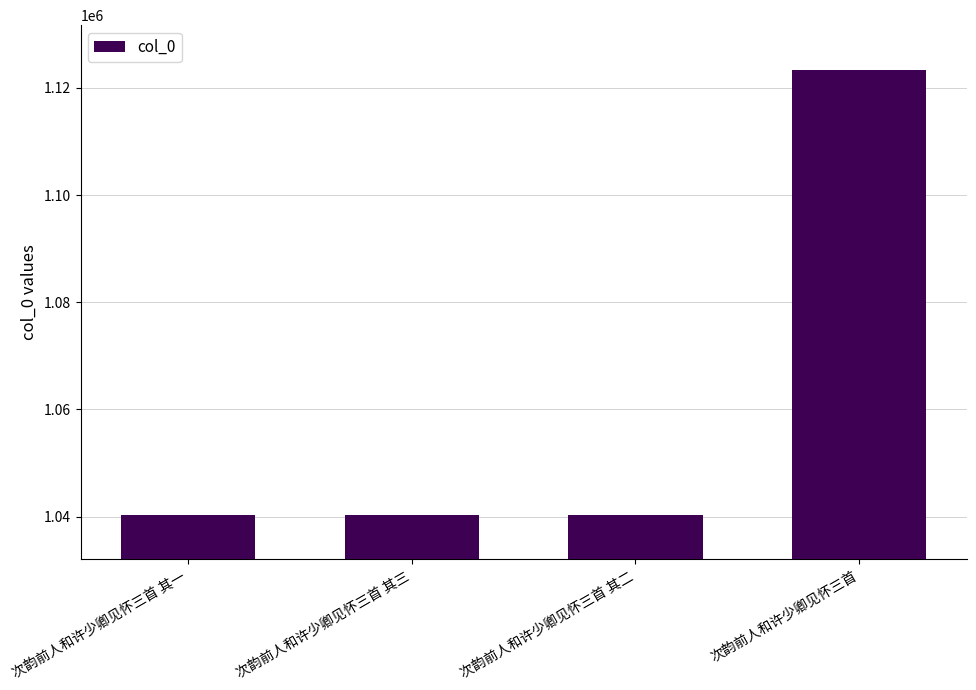

True or false: the data shows 1123378 at 次韵前人和许少卿见怀三首.

True